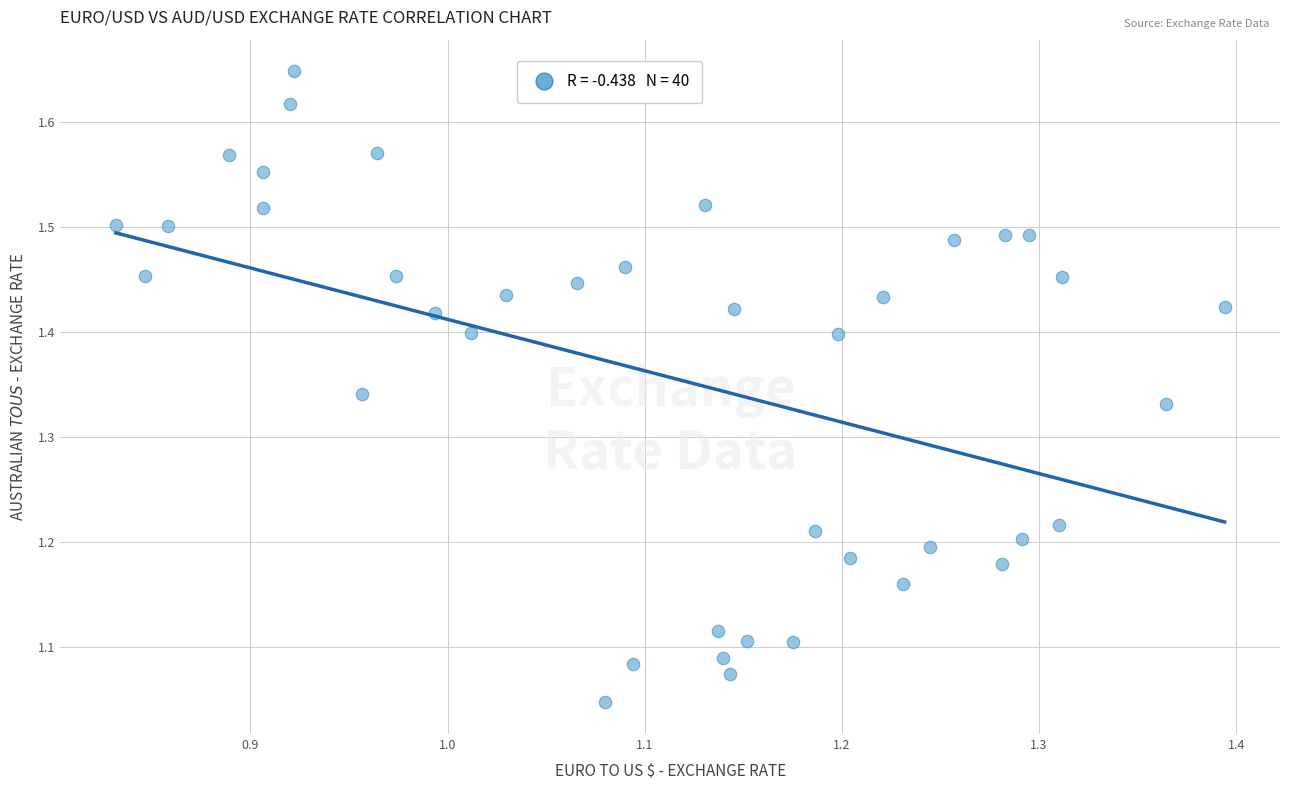

What is the range of X values (max minus min)?

0.6